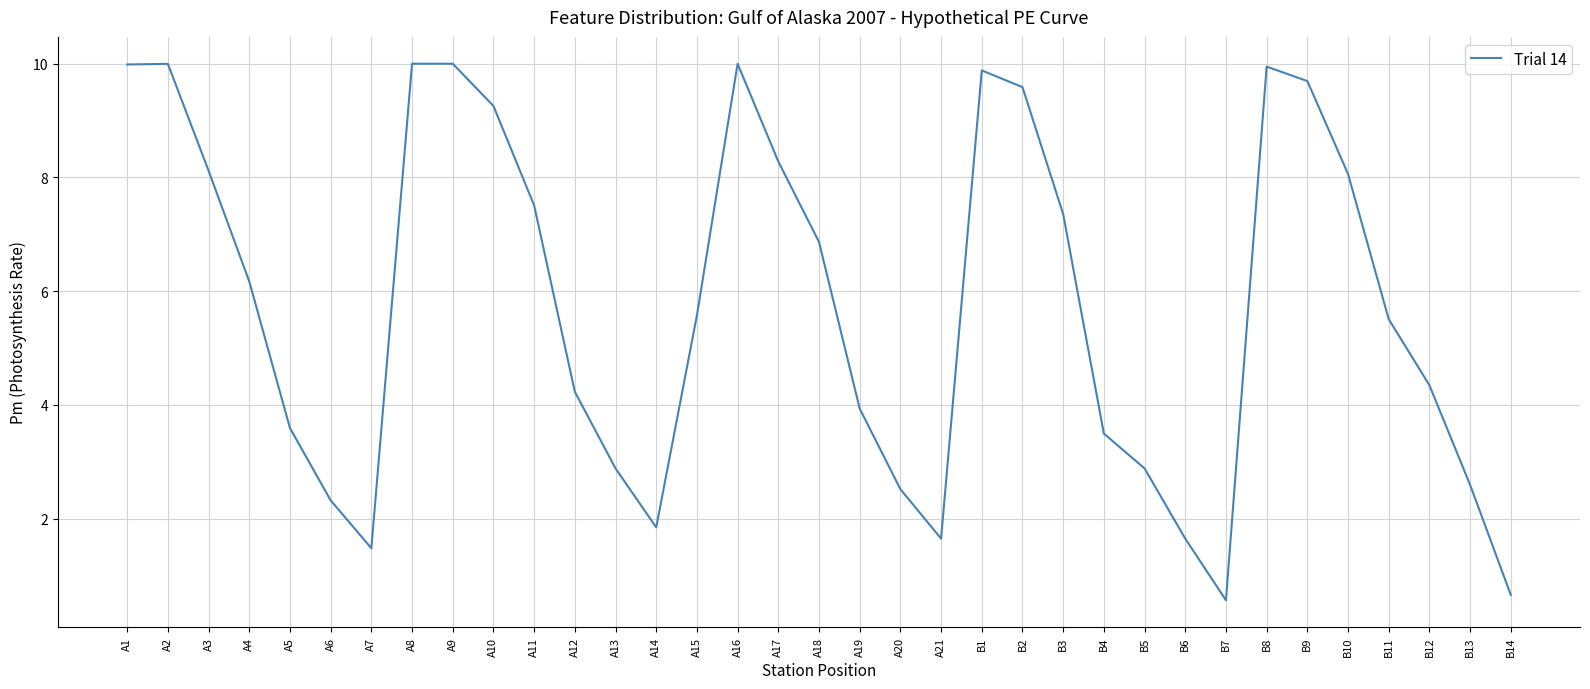

At which category does the chart reach its minimum across all series?

B7